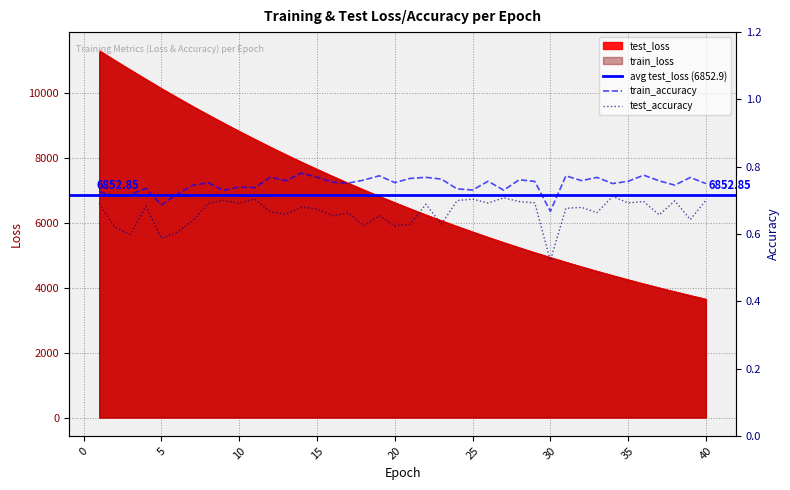

At which label is the value closest to 7469?

16